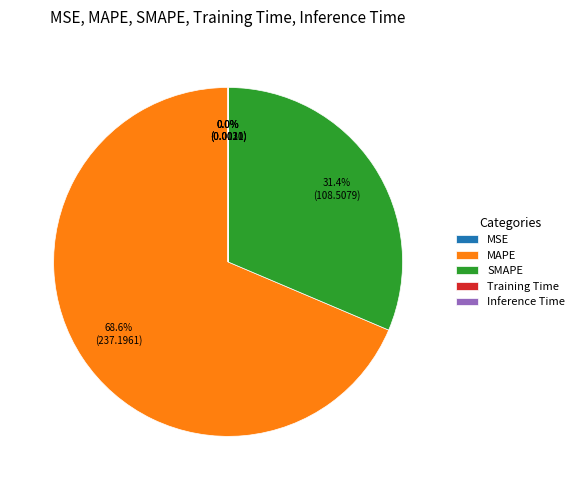

Which slice is the largest?

MAPE